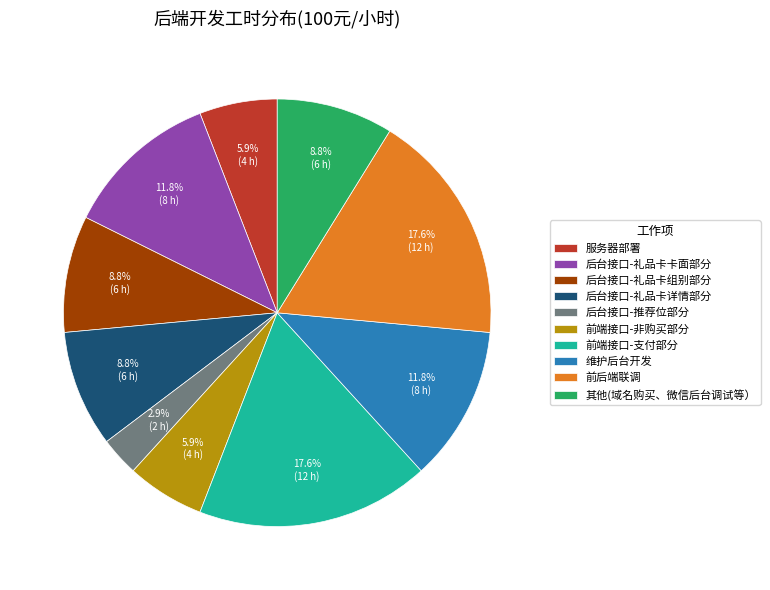

To the nearest percent, what percentage of the pie is 前端接口-支付部分?

18%